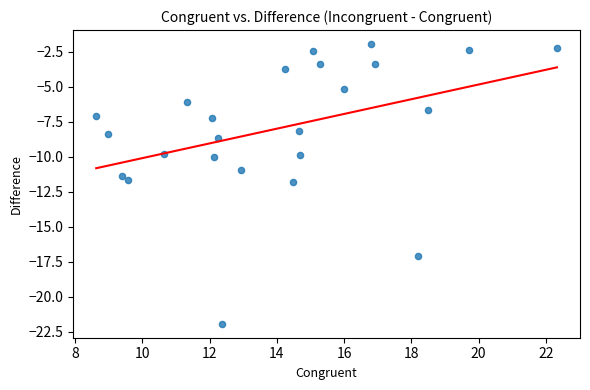

What is the range of Y values (max minus min)?

20.0